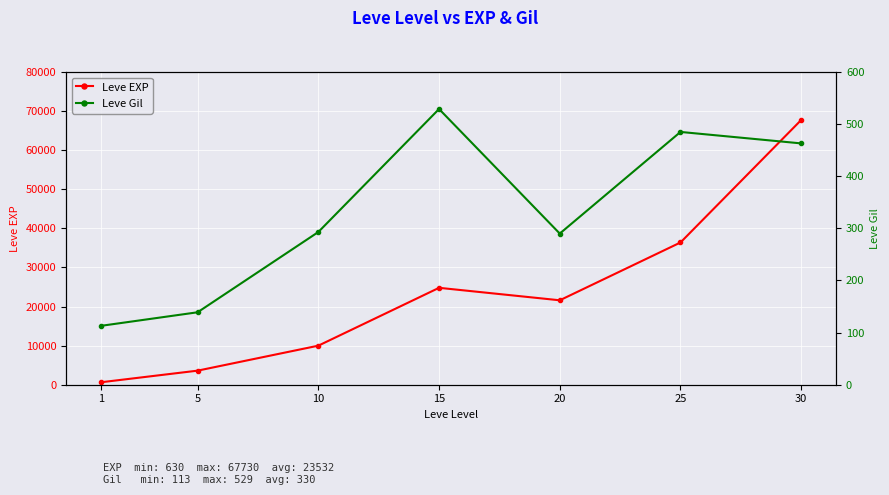

Reading right to left, list all the values displayed in this chart.

Leve EXP: 67730	36390	21600	24790	9990	3600	630
Leve Gil: 463	485	290	529	293	139	113